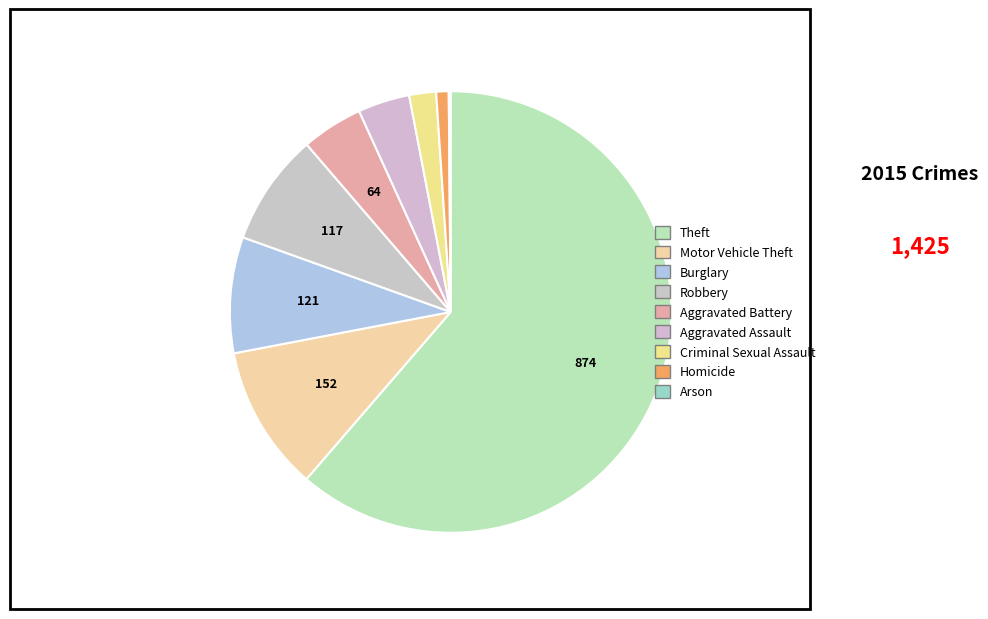

The Arson slice represents 1% of the pie. True or false?

False